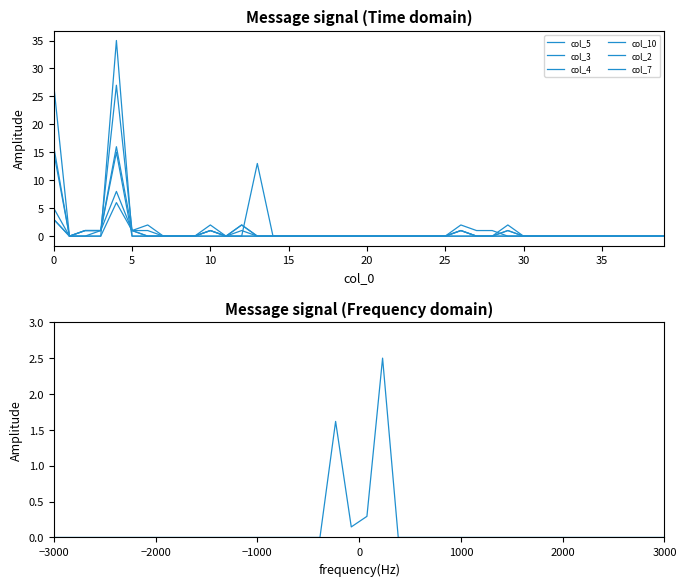

How many interior local peaks does the col_10 series have?

3